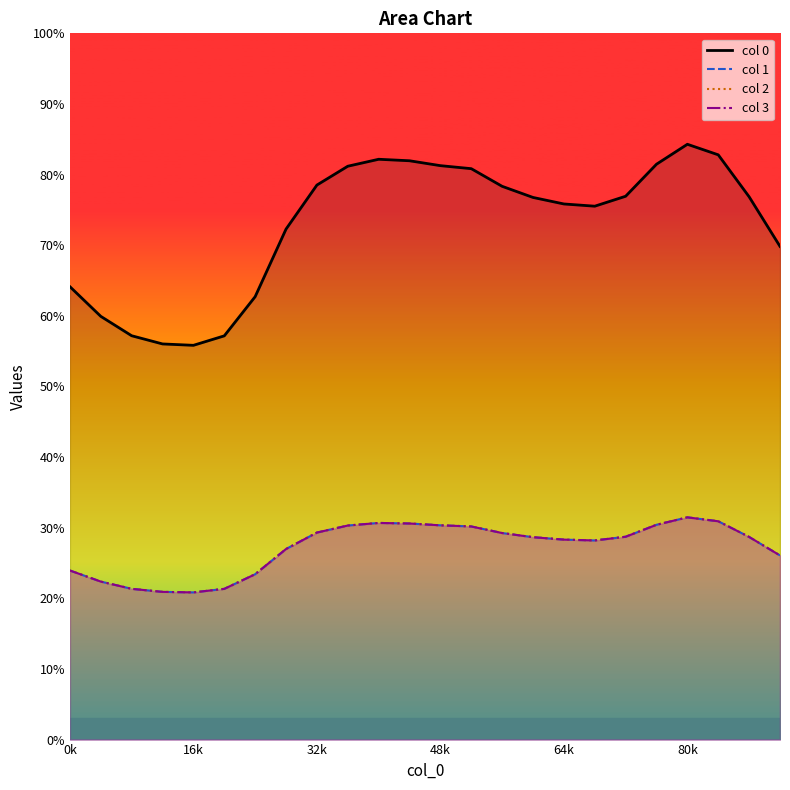

Where is the first local maximum for 2?

10